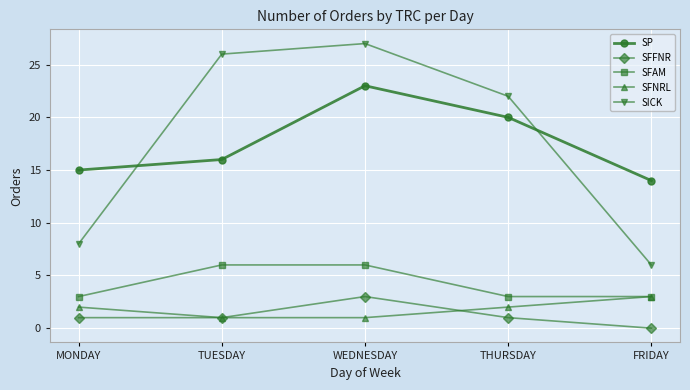

Reading left to right, list all the values displayed in this chart.

SP: 15	16	23	20	14
SFFNR: 1	1	3	1	0
SFAM: 3	6	6	3	3
SFNRL: 2	1	1	2	3
SICK: 8	26	27	22	6